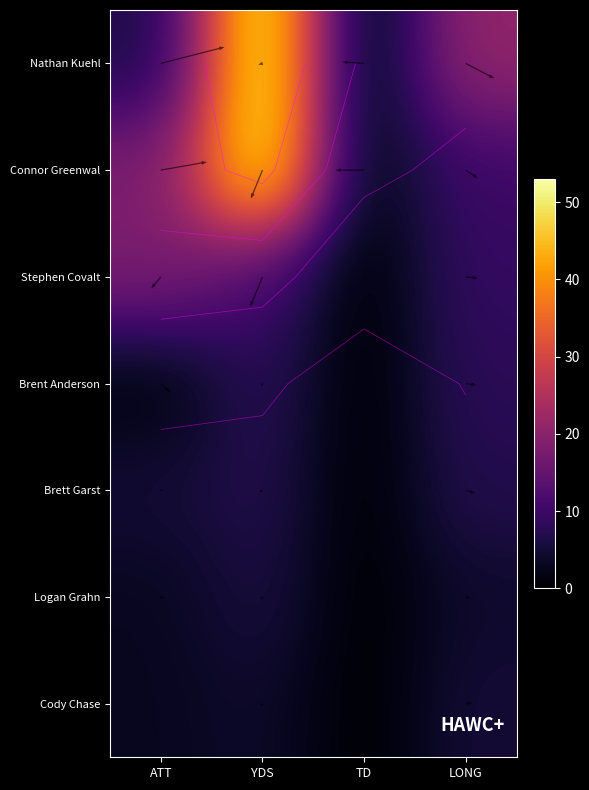

Reading right to left, what are all the values shown in this chart?

Nathan Kuehl: 21	0	53	6
Connor Greenwal: 10	1	52	18
Stephen Covalt: 9	0	11	18
Brent Anderson: 8	0	8	1
Brett Garst: 7	0	7	5
Logan Grahn: 4	0	6	3
Cody Chase: 5	0	4	3